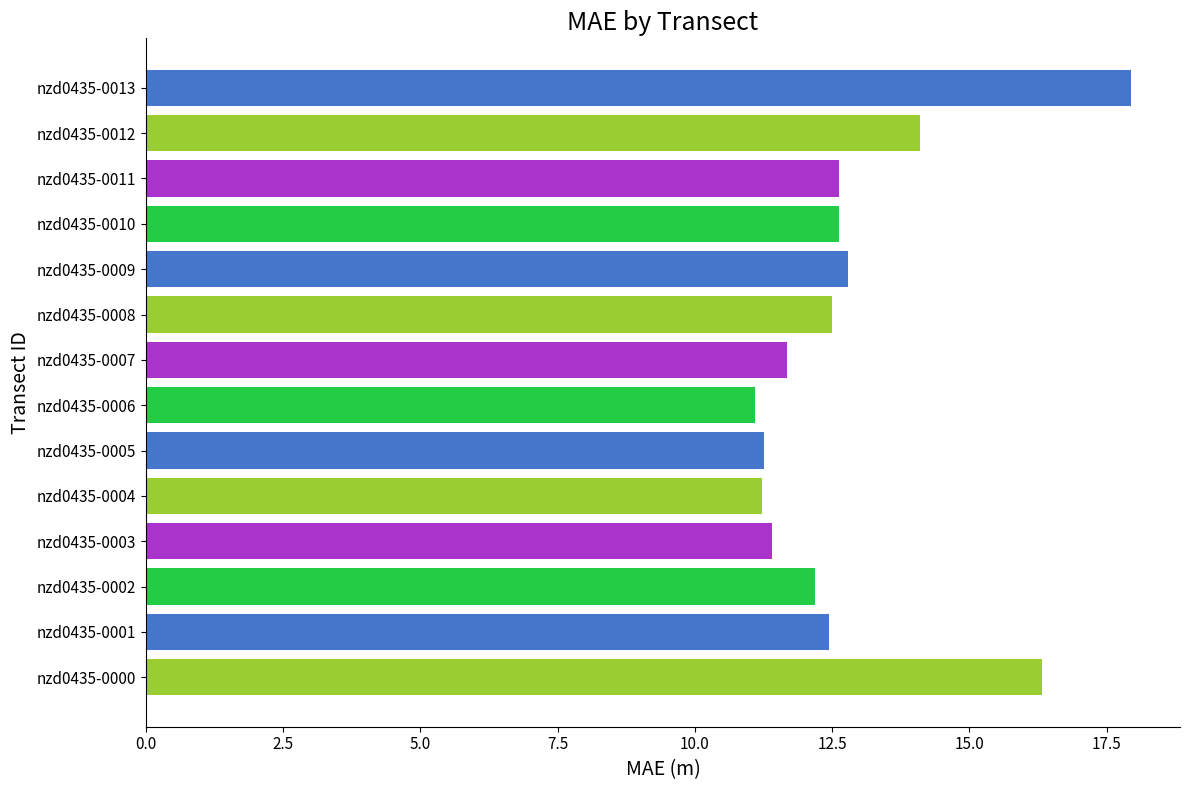

Are the bars horizontal?

Yes